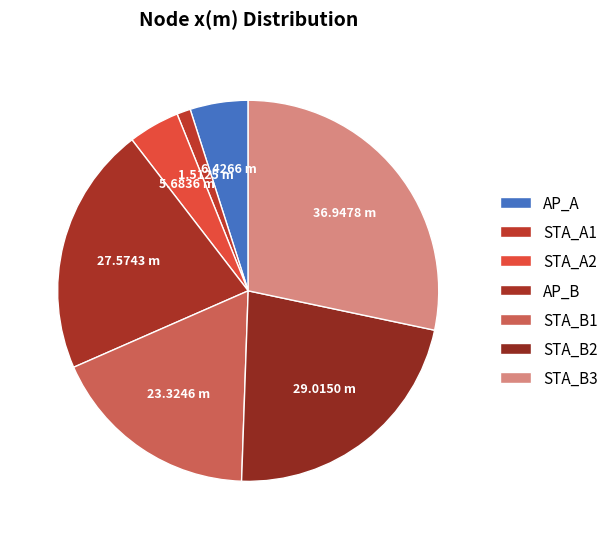

The STA_A1 slice represents 11% of the pie. True or false?

False